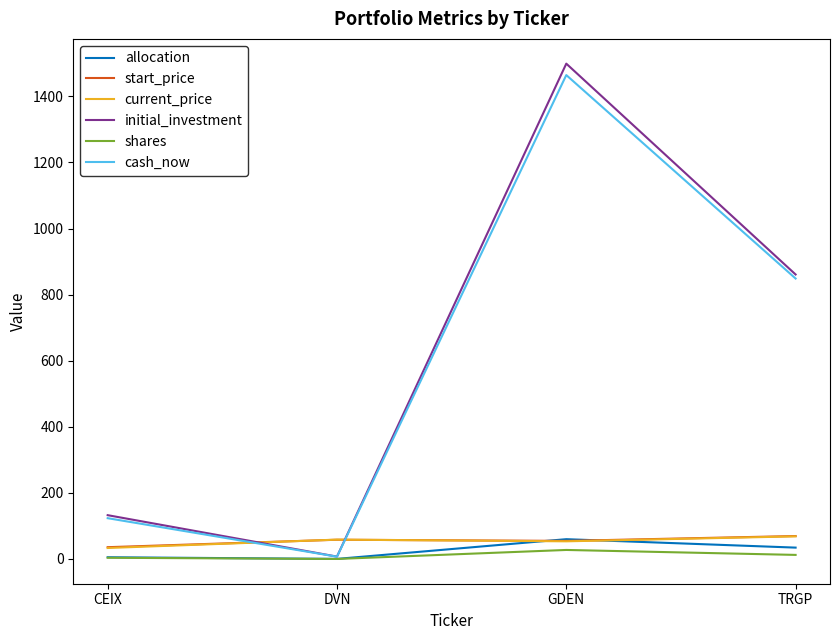

What is the greatest value displayed?

1499.1